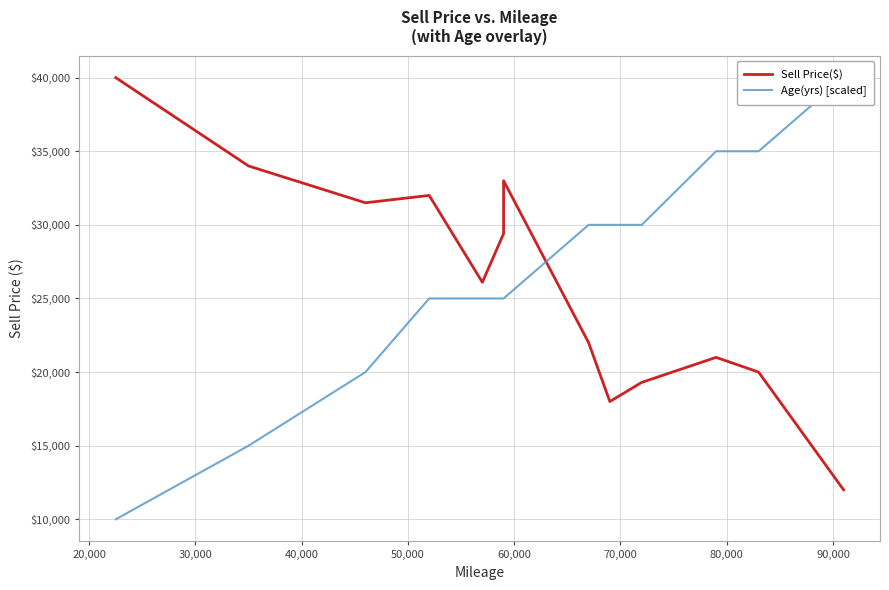

Reading left to right, list all the values displayed in this chart.

Sell Price($): 40000	34000	31500	32000	26100	29400	33000	22000	18000	19300	21000	20000	12000
Age(yrs) [scaled]: 10000	15000	20000	25000	25000	25000	25000	30000	30000	30000	35000	35000	40000